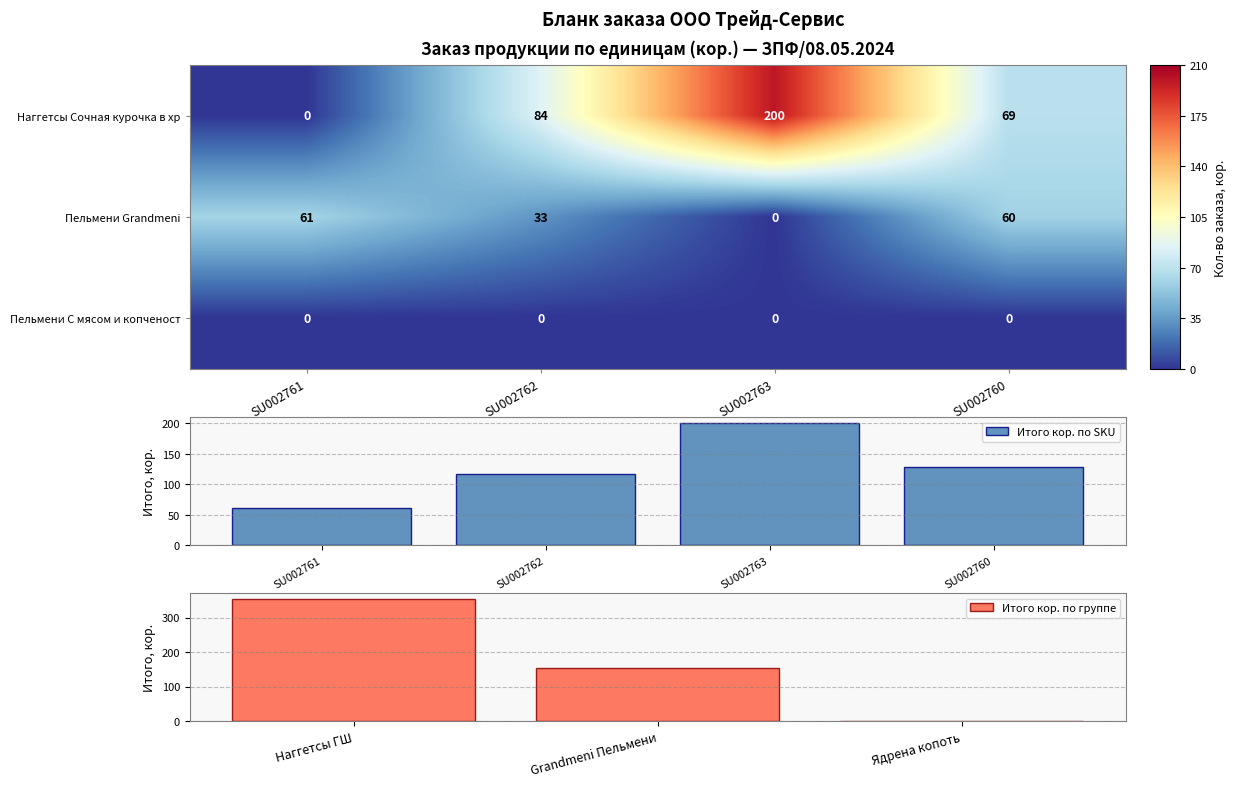

What is the sum of all Наггетсы Сочная курочка в хрустящей панировке 1 values?

353